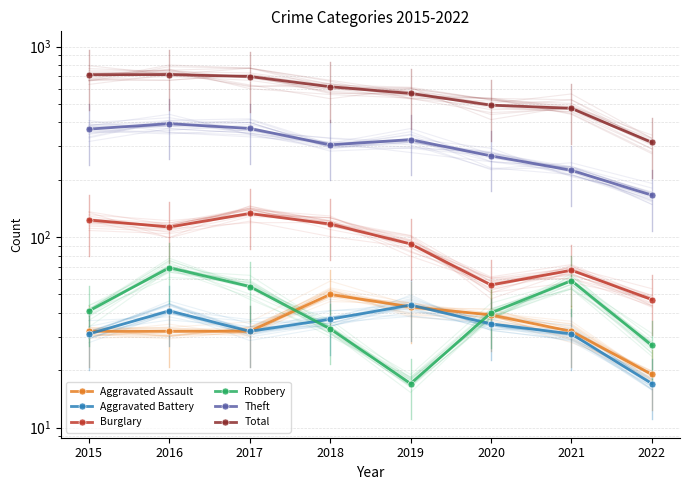

What is the difference between the maximum and second lowest values in the Aggravated Assault series?

18